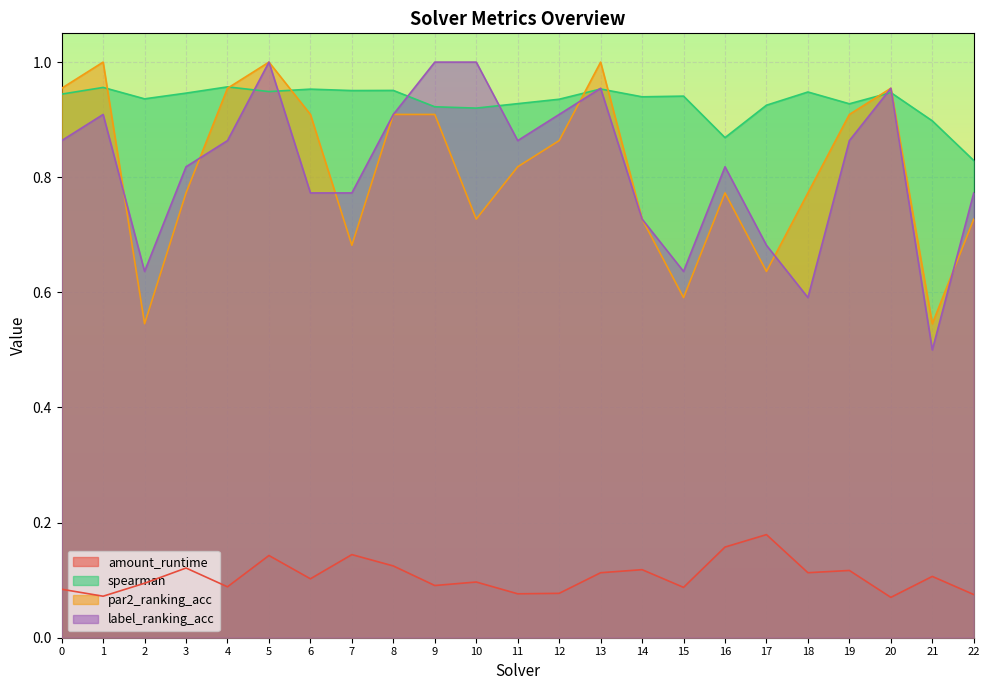

Rank the series at 7 from highest to lowest value.

spearman, label_ranking_acc, par2_ranking_acc, amount_runtime